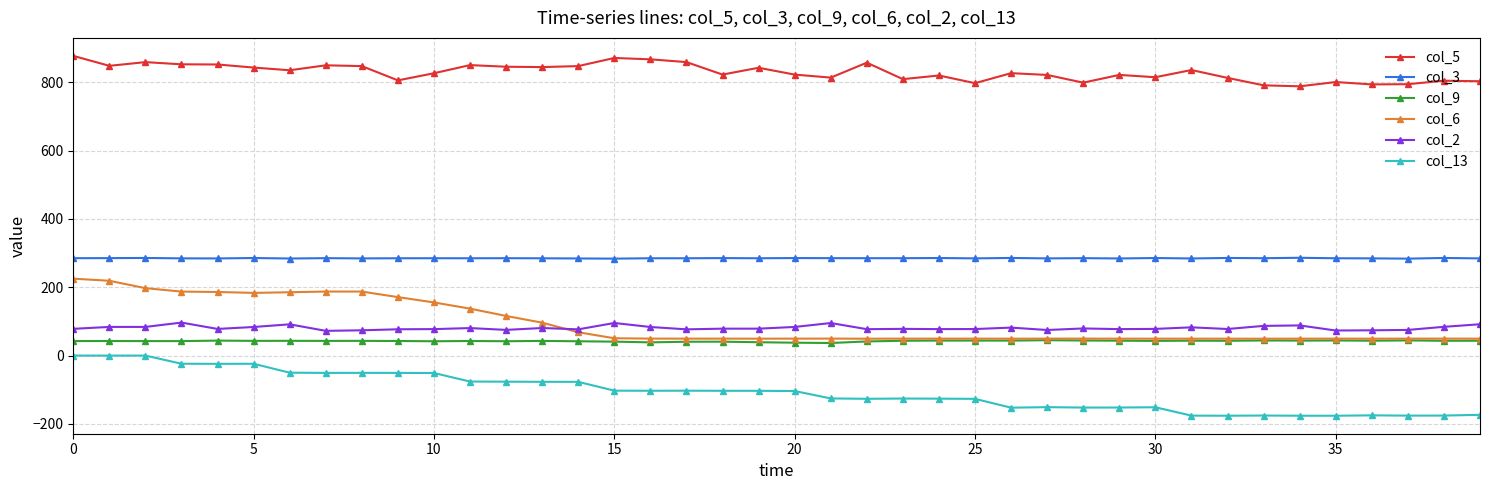

True or false: col_3 and col_13 intersect in this chart.

False